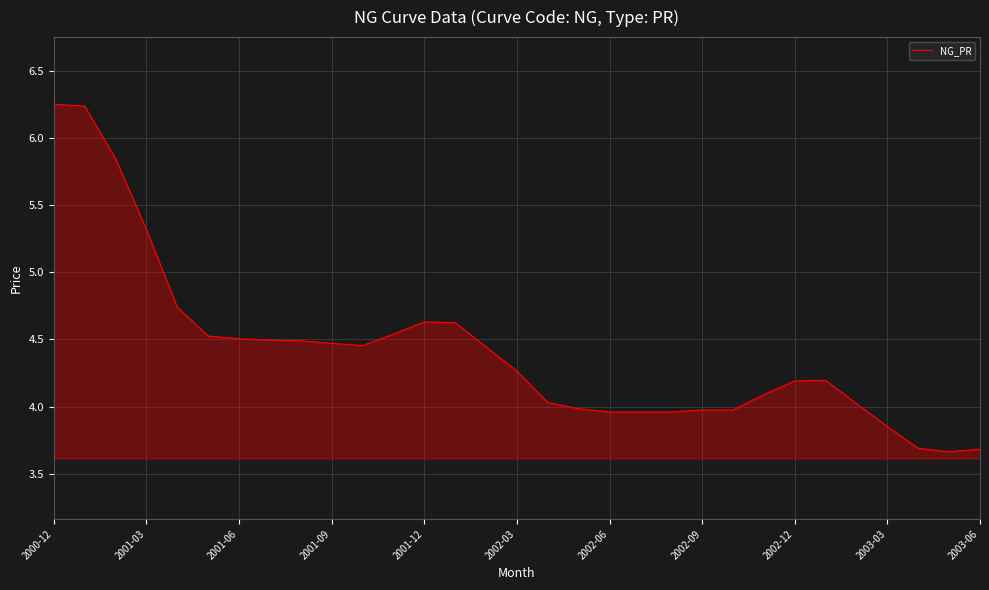

Does the chart display data point markers on the line(s)?

No